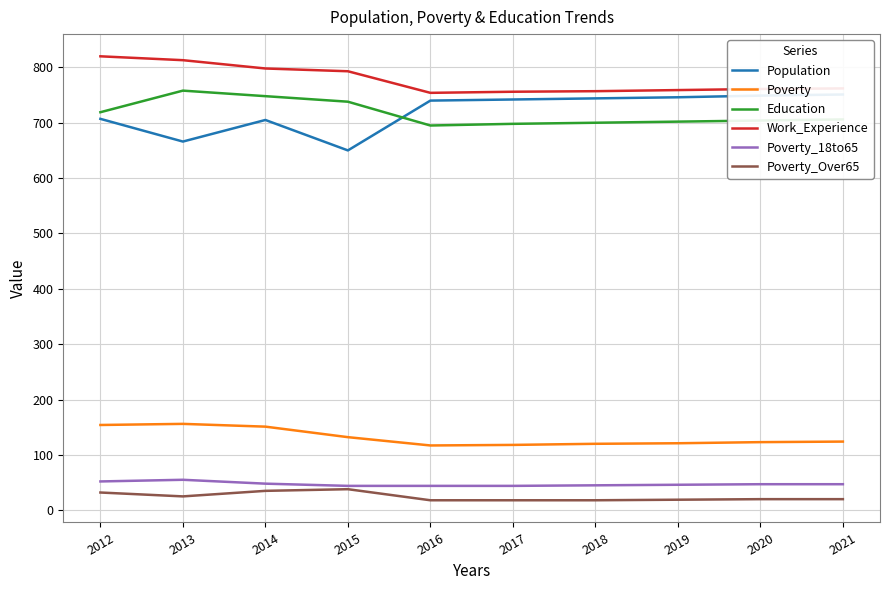

True or false: Poverty and Poverty_18to65 intersect in this chart.

False